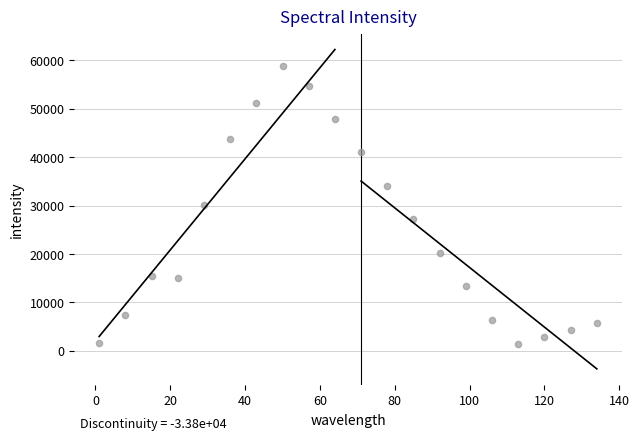

What is the range of X values (max minus min)?

133